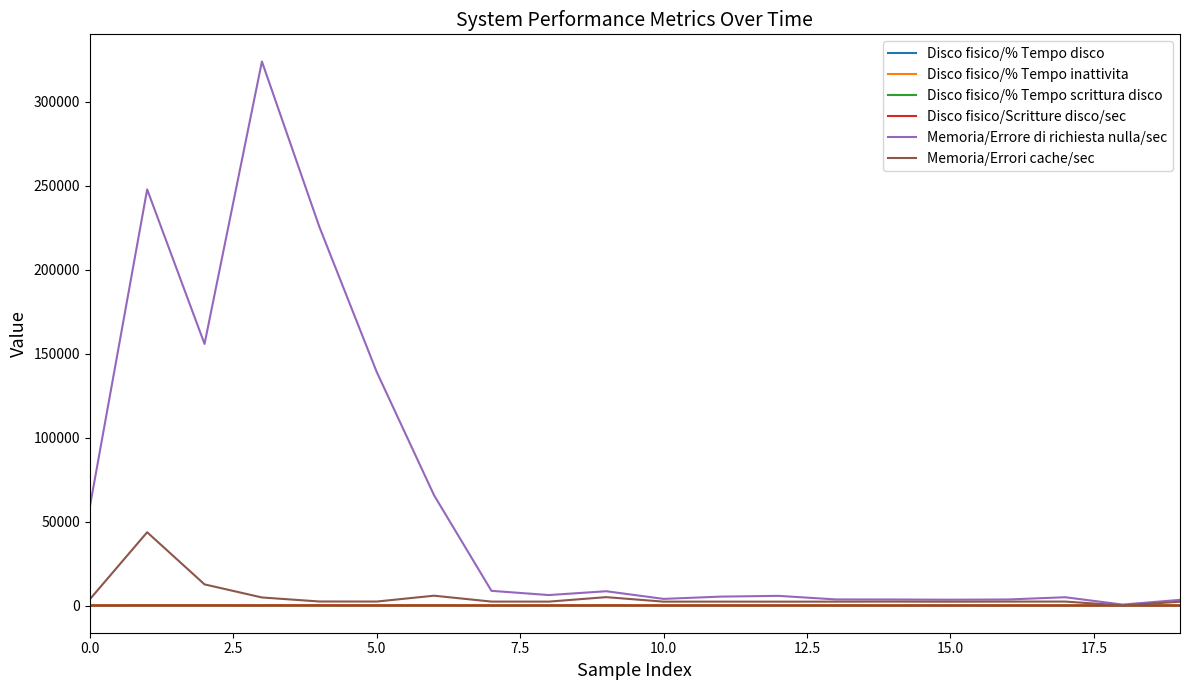

Which series has the largest total across all categories?

Memoria/Errore di richiesta nulla/sec